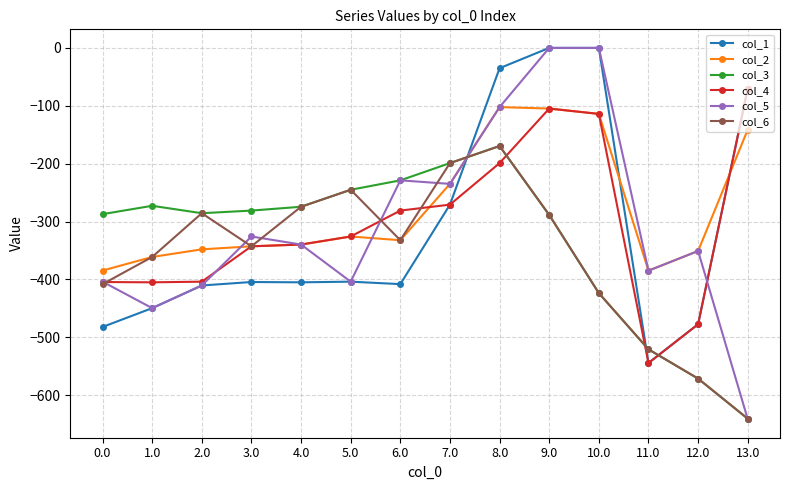

What is the difference between the col_2 values at 2.0 and 1.0?

13.2